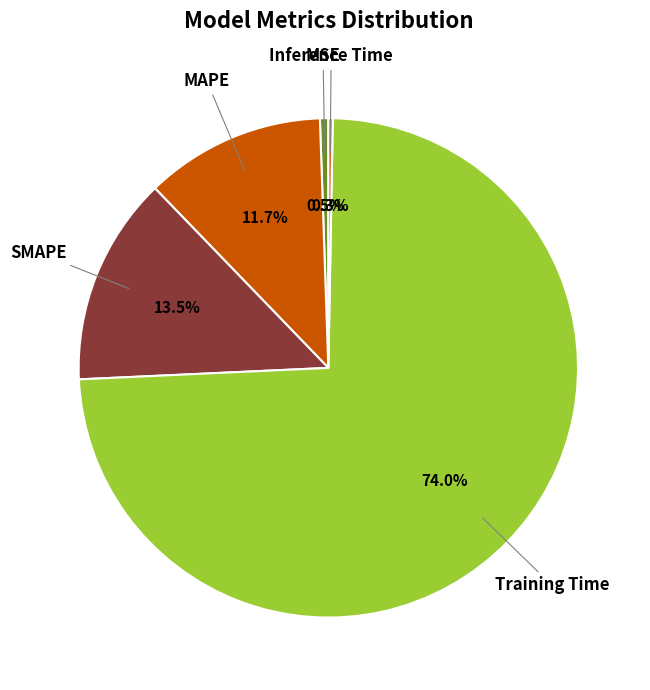

What percentage do MAPE and SMAPE together represent?

25.2%